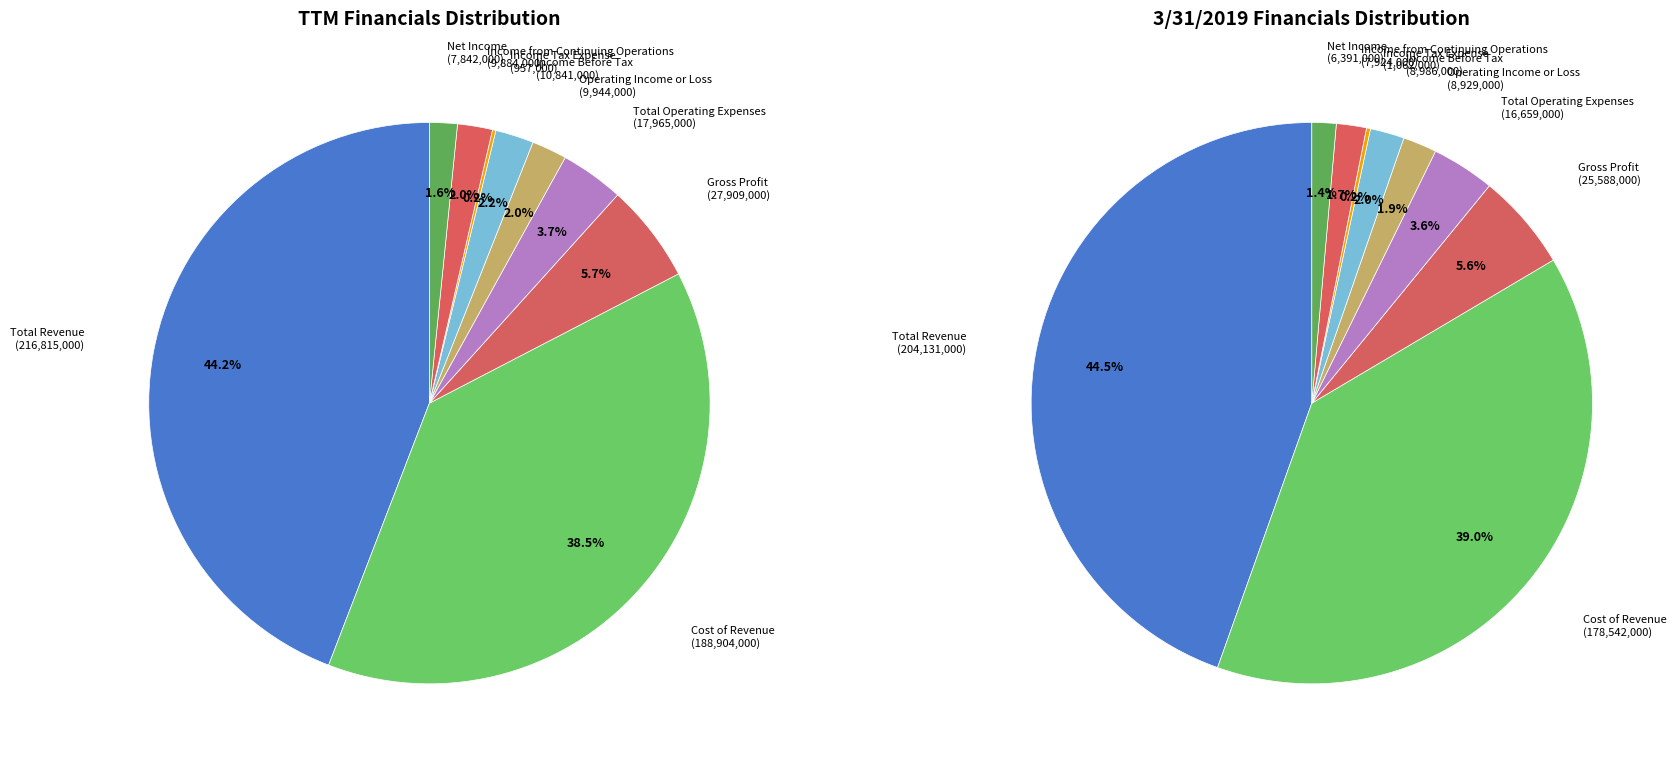

Does any single category account for the majority?

No